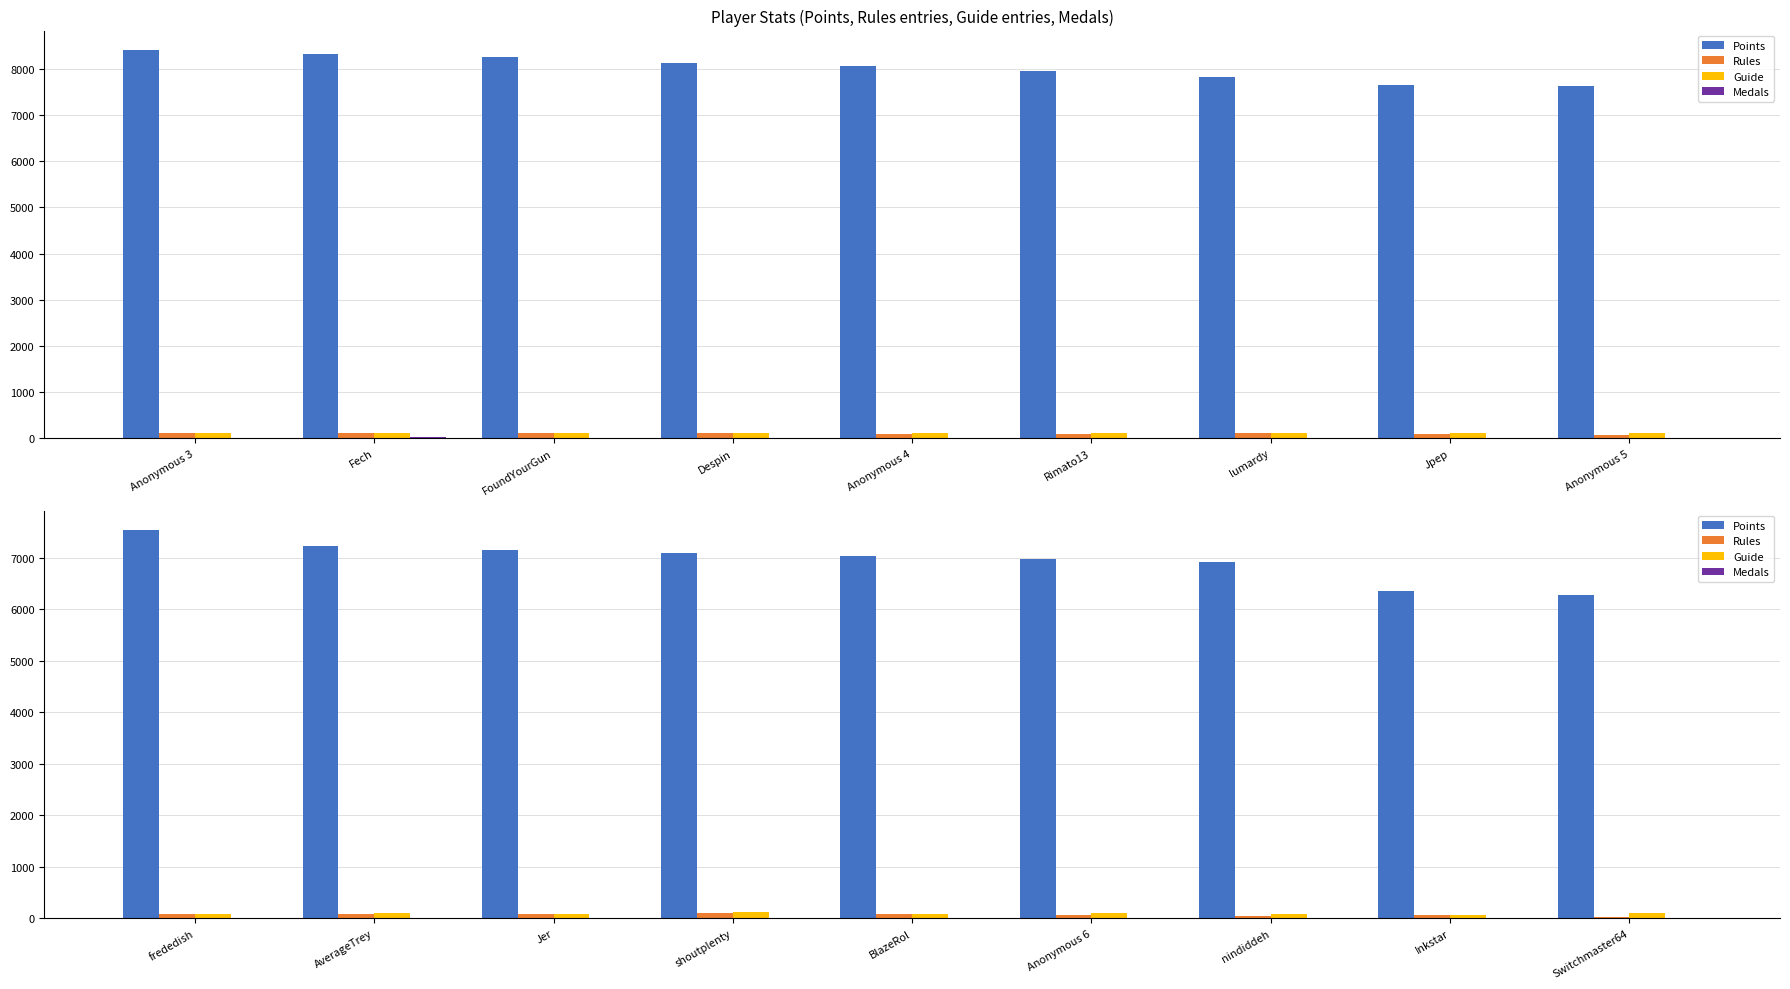

At which label is Medals closest to 9?

Inkstar